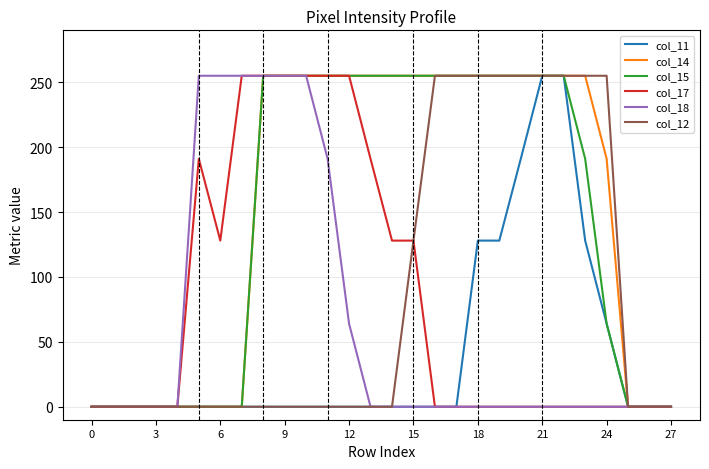

Is this an area chart (filled region under the line)?

No